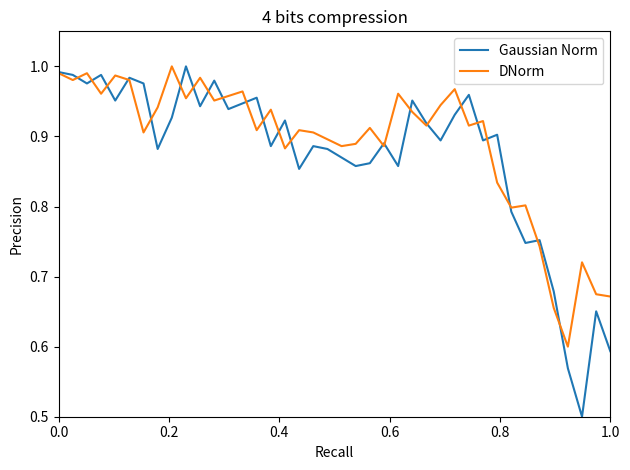

At how many categories does at least one series exceed 0?

40